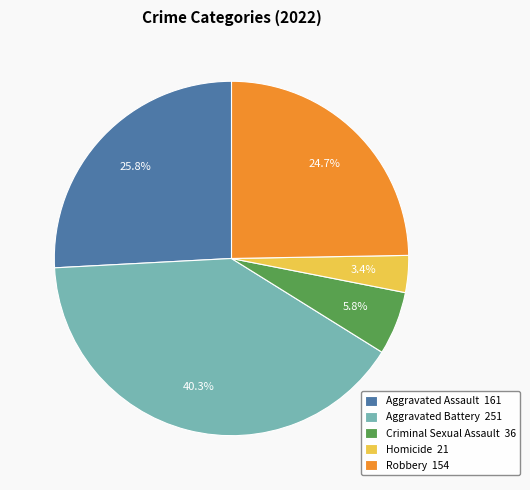

What percentage is the Robbery slice, to the nearest percent?

25%